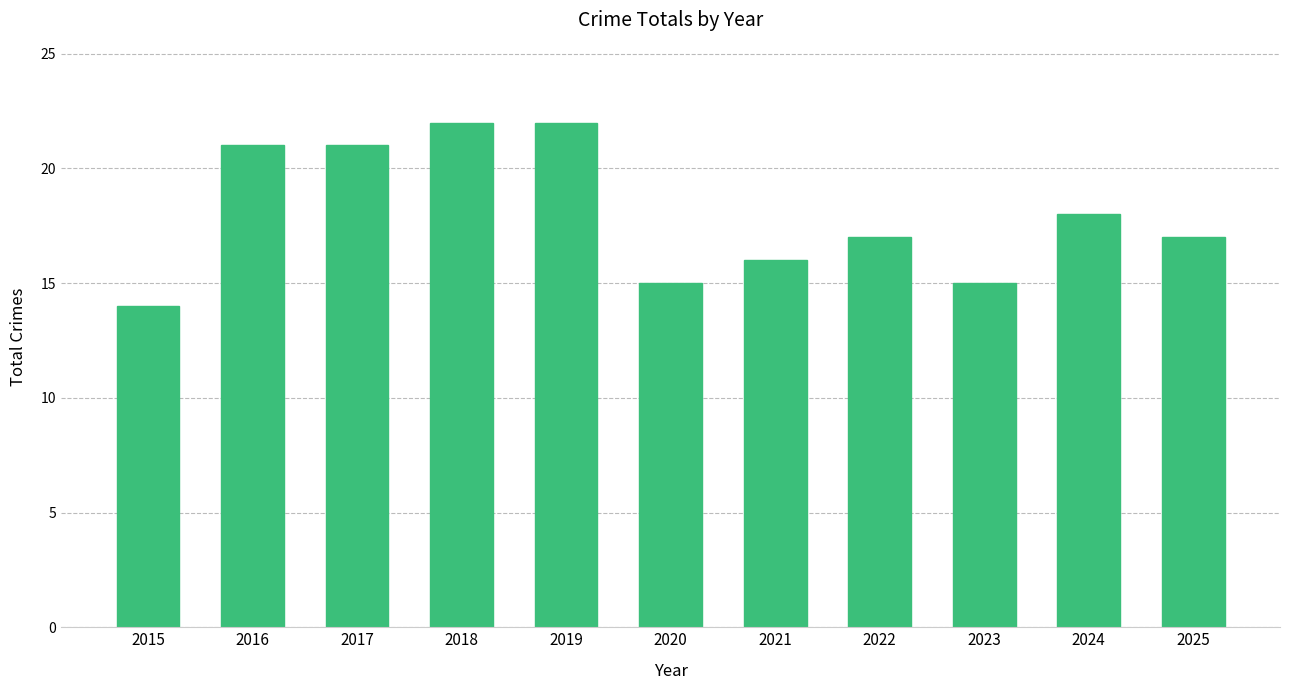

Count the number of categories in the chart.

11